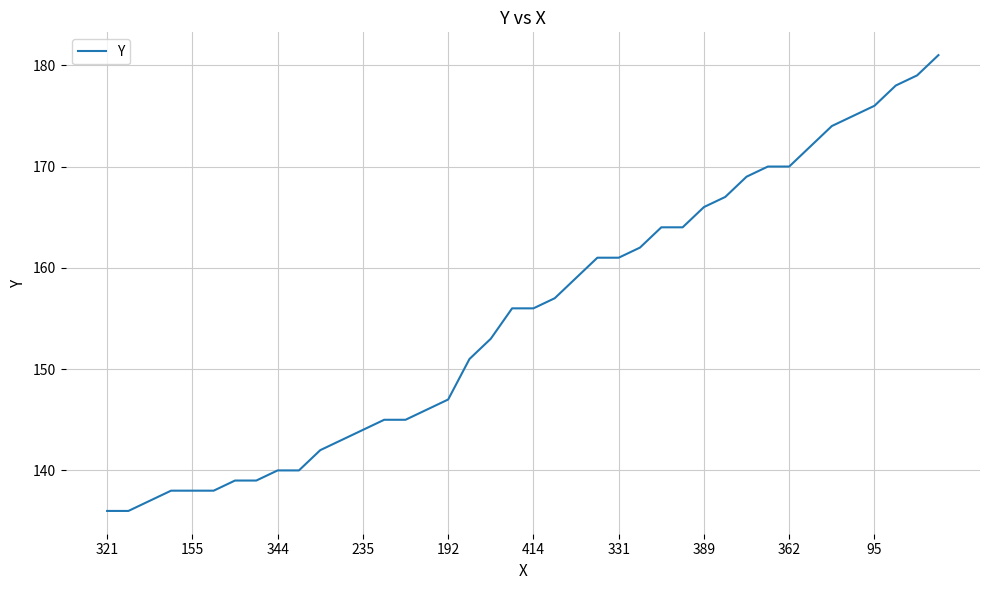

What is the minimum value shown in the chart?

136